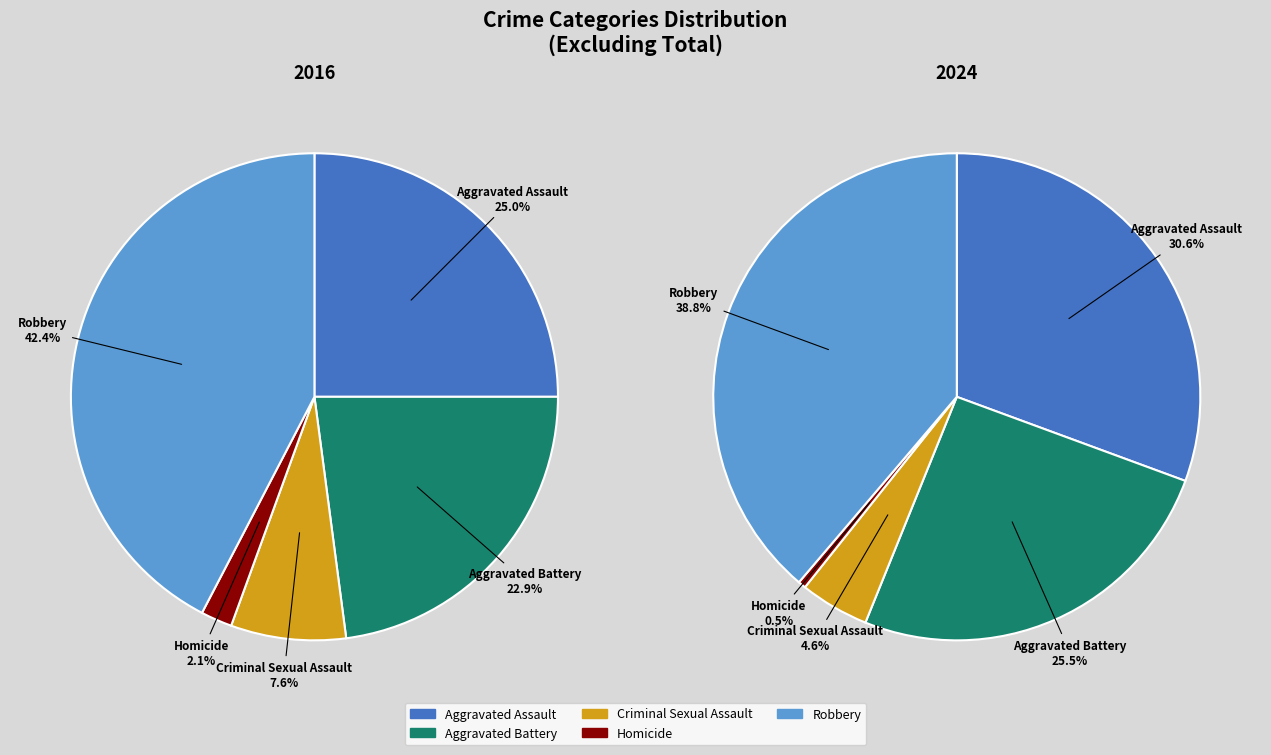

To the nearest percent, what is the average slice percentage?

20%